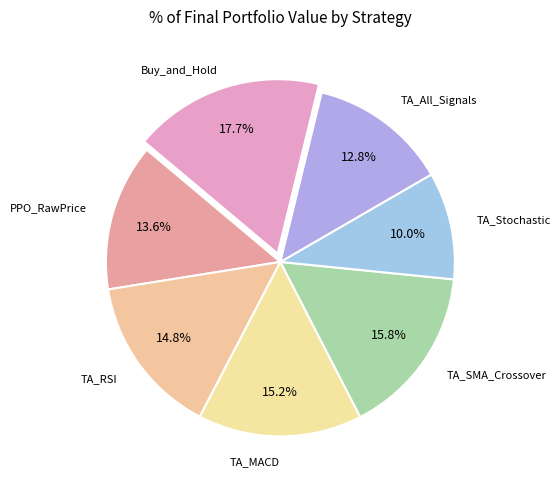

How many segments does this pie chart have?

7